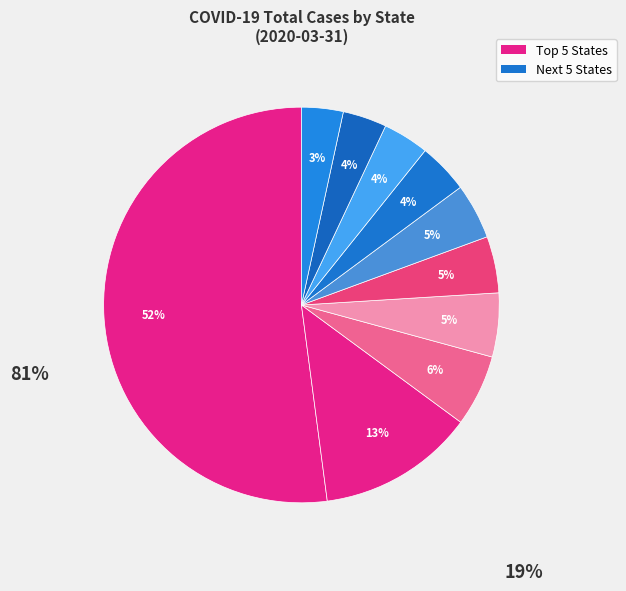

To the nearest percent, what is the average slice percentage?

10%